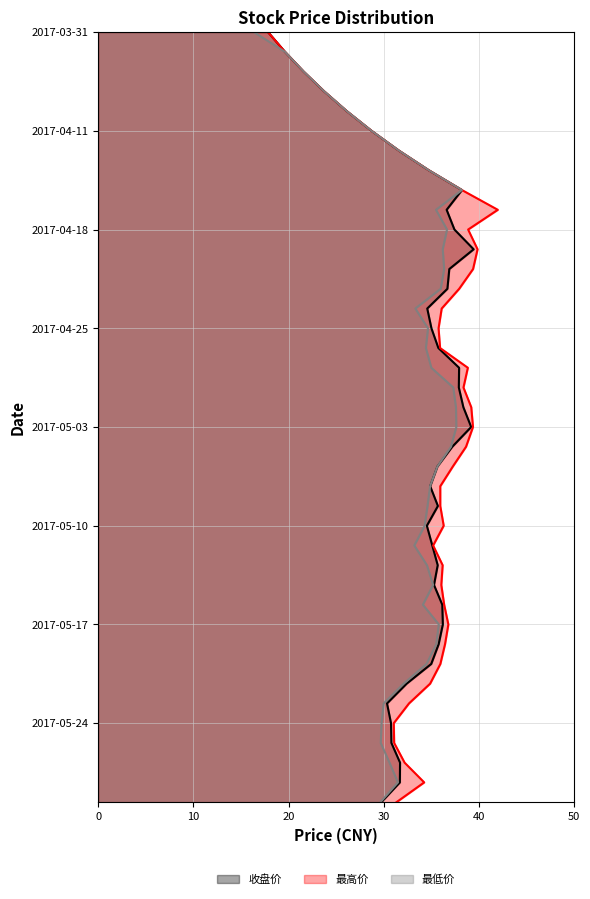

True or false: 最低价 has a value of 24.8 at 2017-03-31.

False